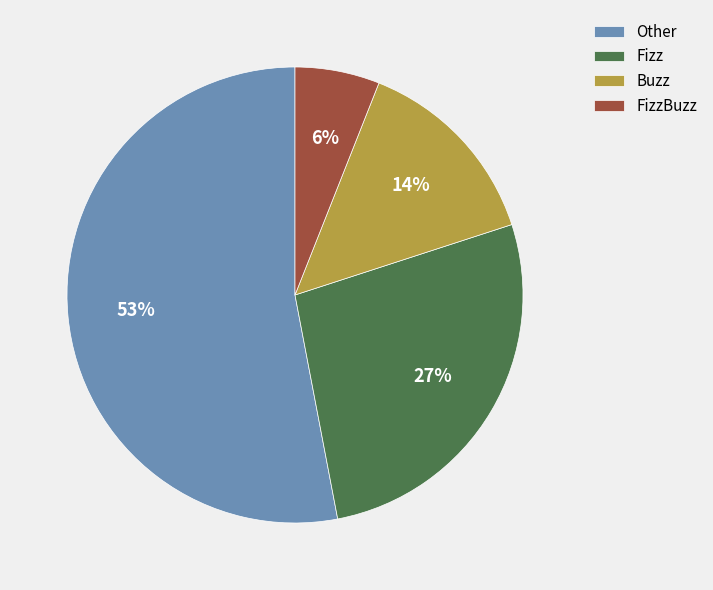

Which slice is the largest?

Other